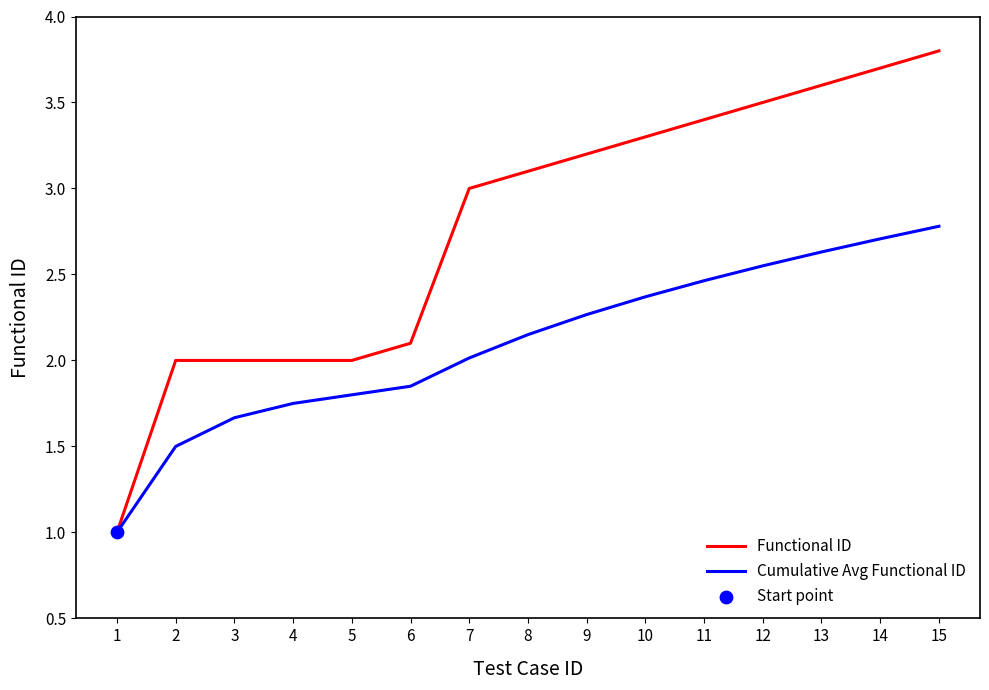

Is the value of Cumulative Avg Functional ID at 8 greater than the value of Functional ID at 14?

No